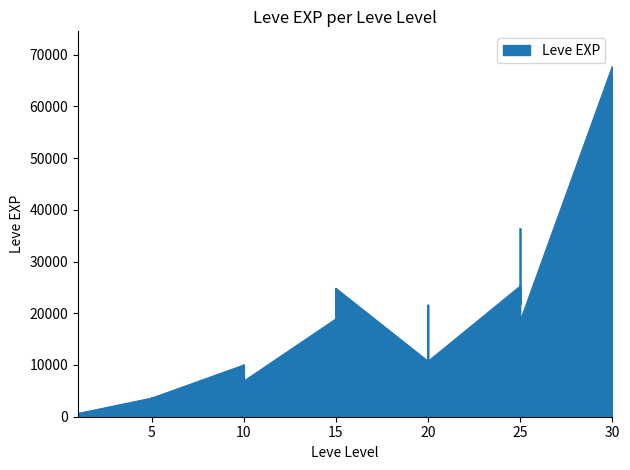

Reading left to right, what are all the values shown in this chart?

1=630	1=1	1=450	1=720	1=630	1=630	5=3600	5=2230	5=3040	5=3600	5=1980	5=3600	10=9990	10=7880	10=7880	10=2230	10=9990	10=6880	15=18910	15=13040	15=24790	15=10100	15=13040	15=24790	20=10710	20=12960	20=18290	20=21600	20=8990	20=10710	25=25250	25=25250	25=21830	25=25250	25=36390	25=18490	30=67730	30=25900	30=31330	30=25900